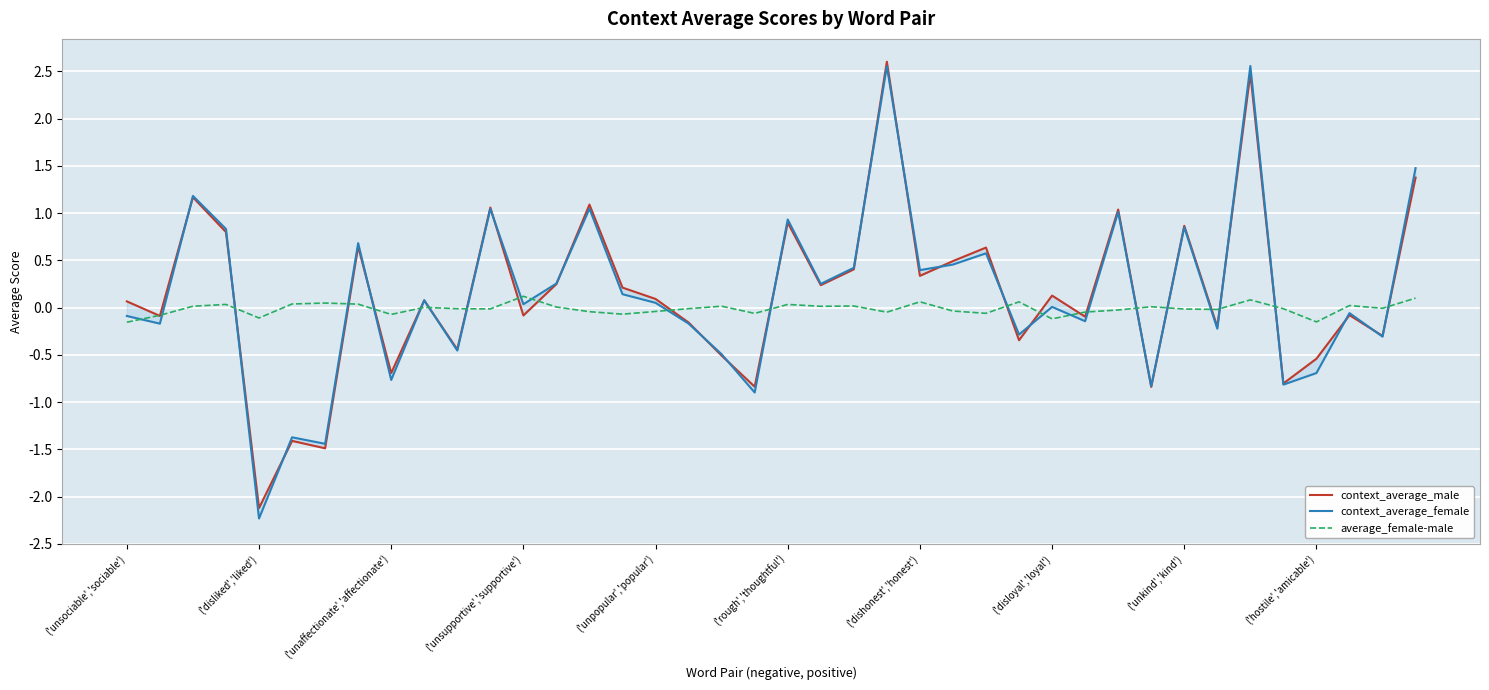

At which label does average_female-male reach its minimum?

('unsociable','sociable')